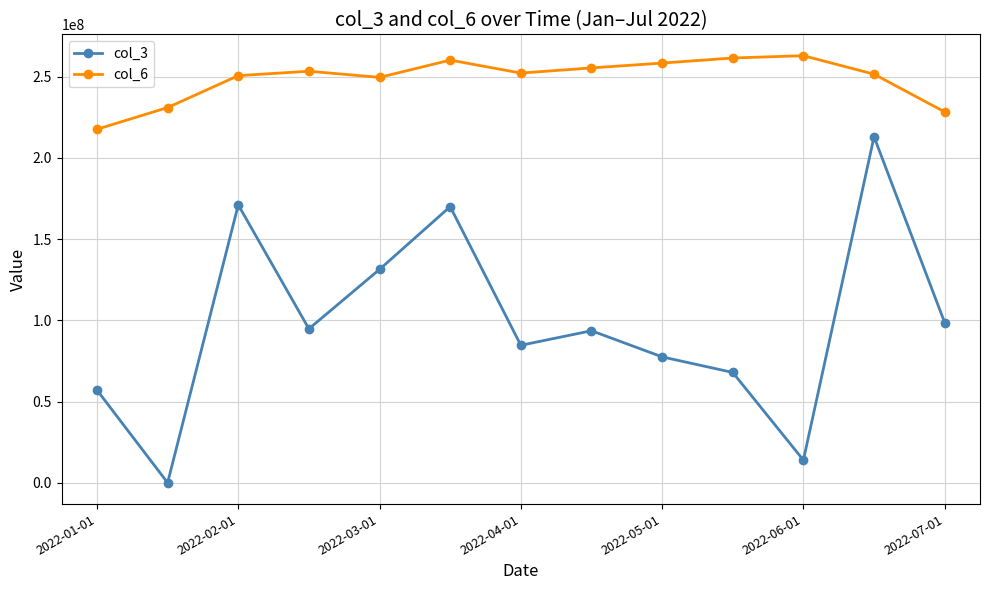

True or false: col_6 and col_3 cross at least once.

False